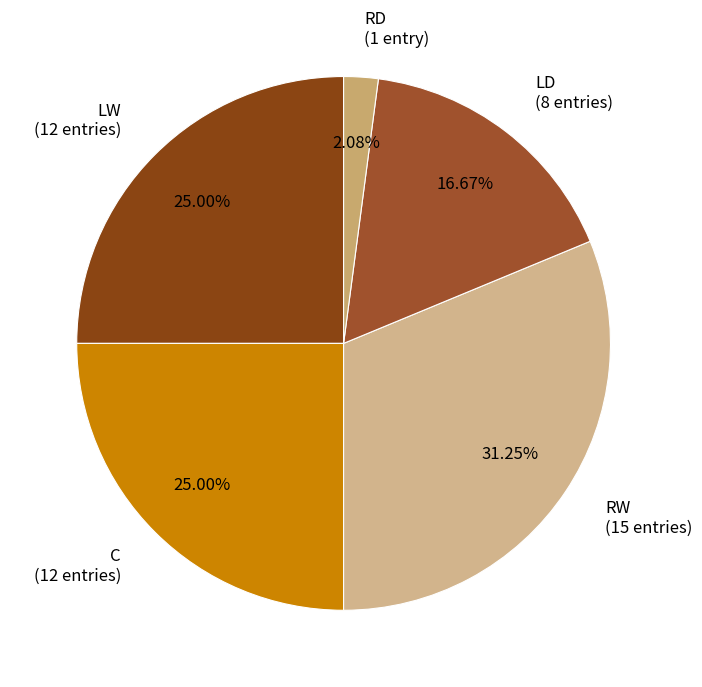

Approximately how many times larger is the value at LW (12 entries) compared to LD (8 entries)?

1.5